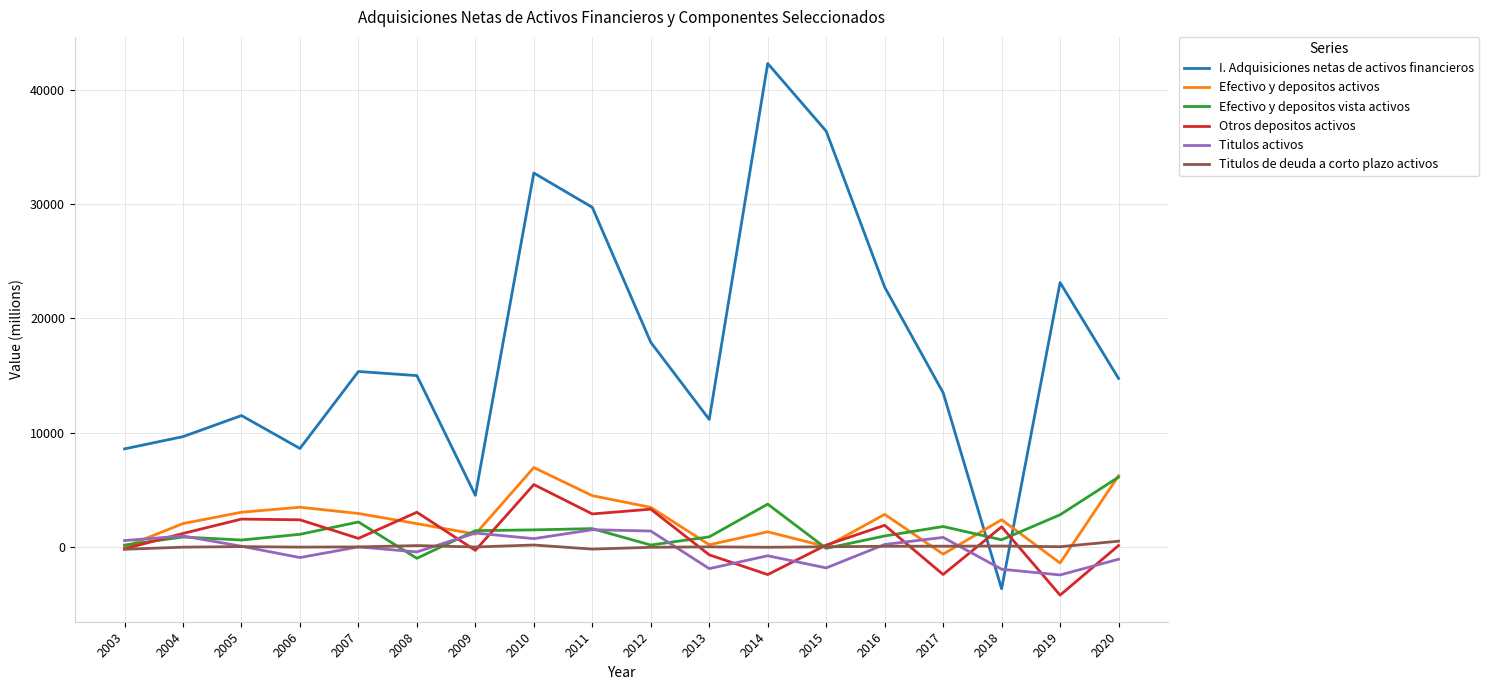

What is the minimum value for I. Adquisiciones netas de activos financieros?

-3663